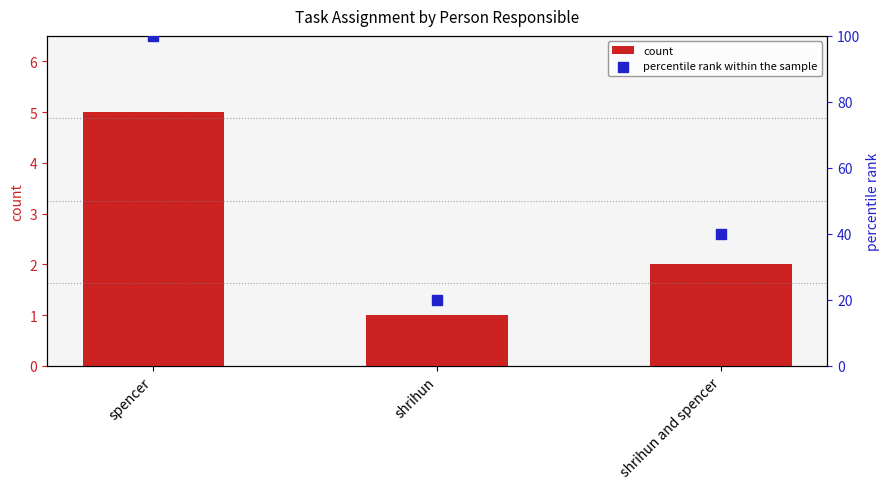

At which category is the sum across all series the highest?

spencer